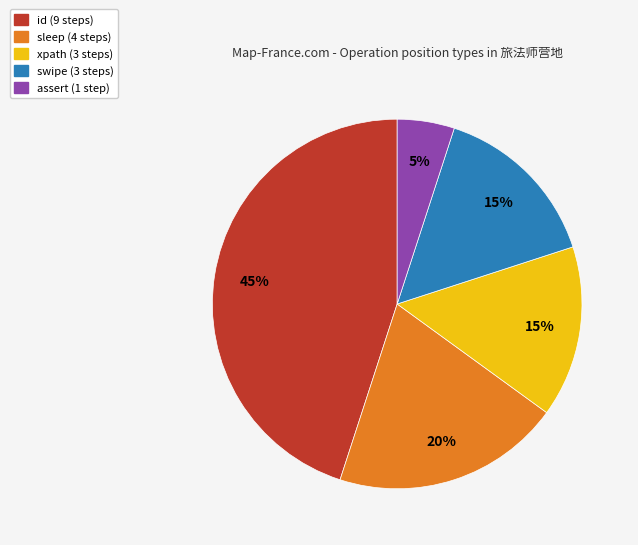

To the nearest percent, what is the combined percentage of xpath and sleep?

35%